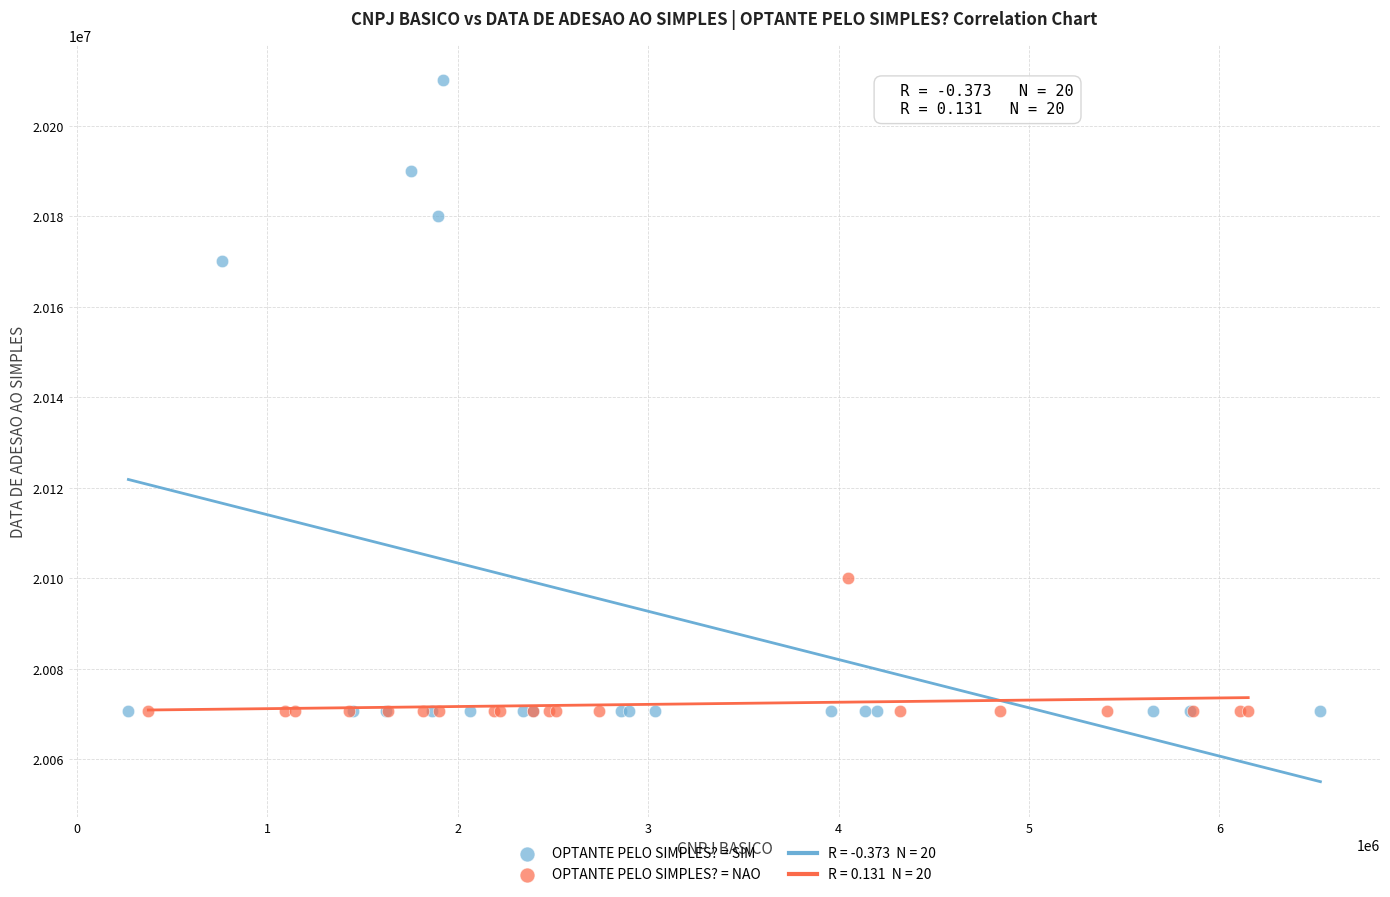

Which series has the widest spread of Y values?

OPTANTE PELO SIMPLES? = SIM